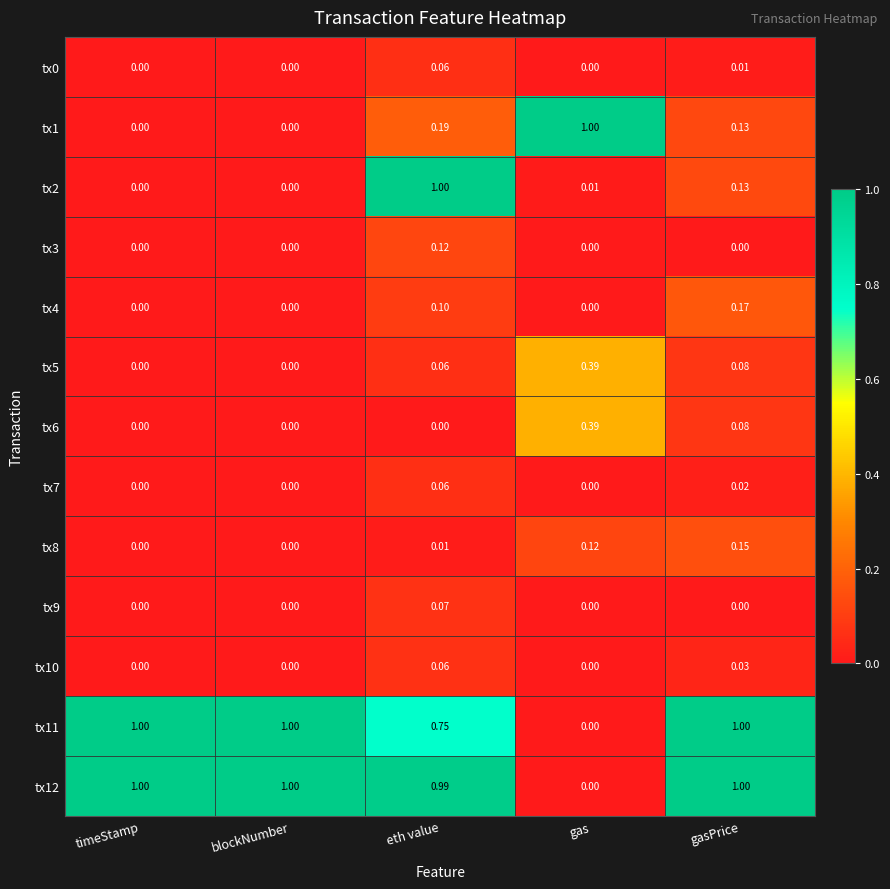

Where is tx11 nearest to the value 0?

gas